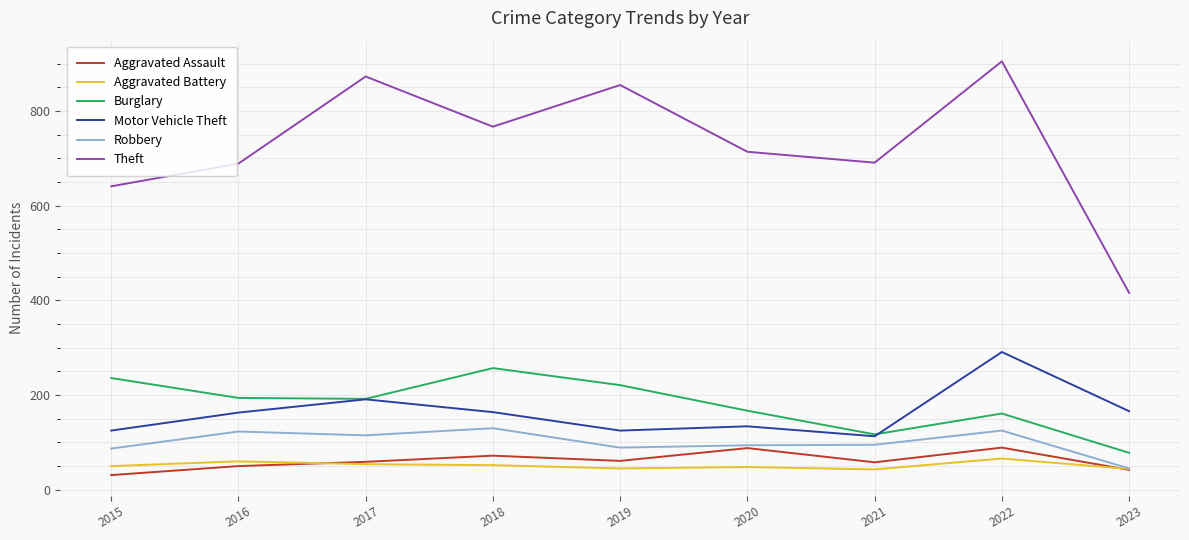

At which category is the sum across all series the highest?

2022